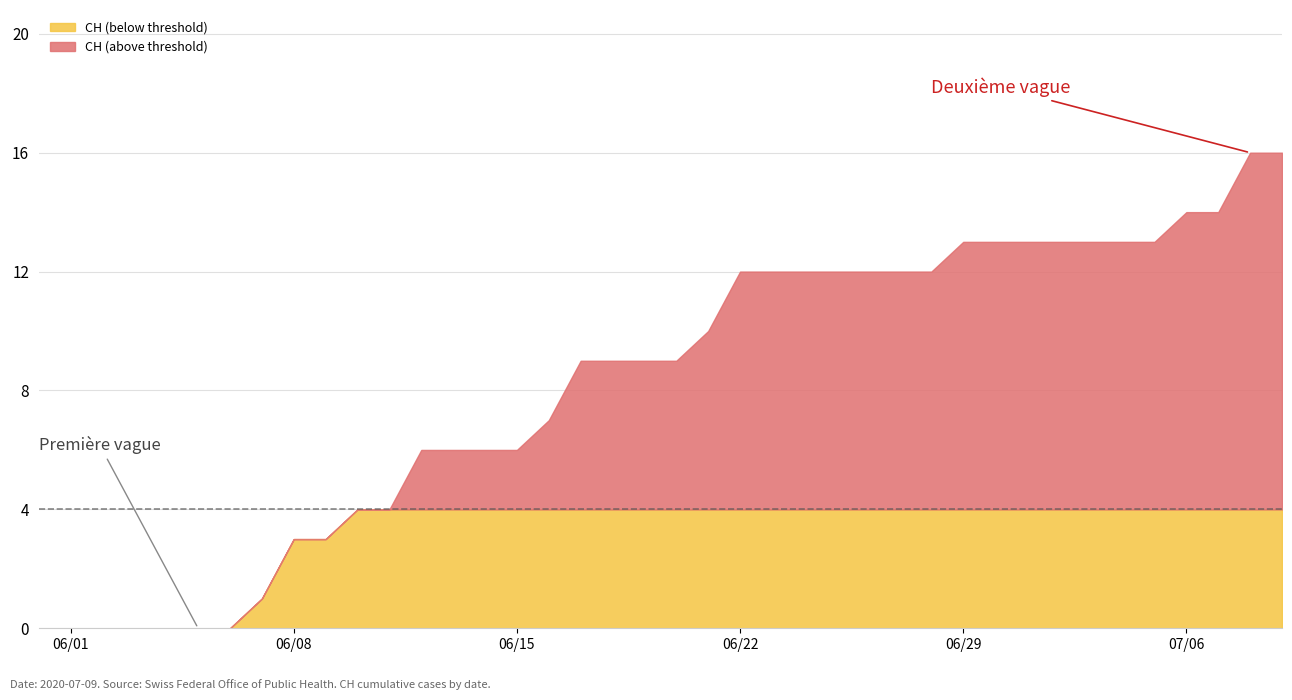

What is the maximum value for CH (below threshold)?

4